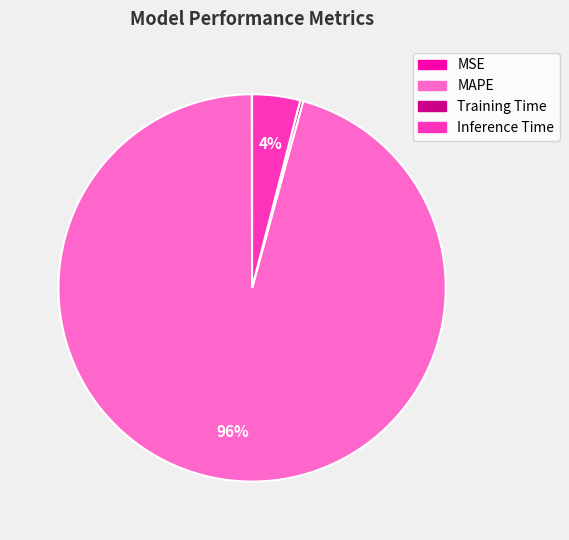

To the nearest percent, what is the difference between the largest and smallest slice percentages?

96%